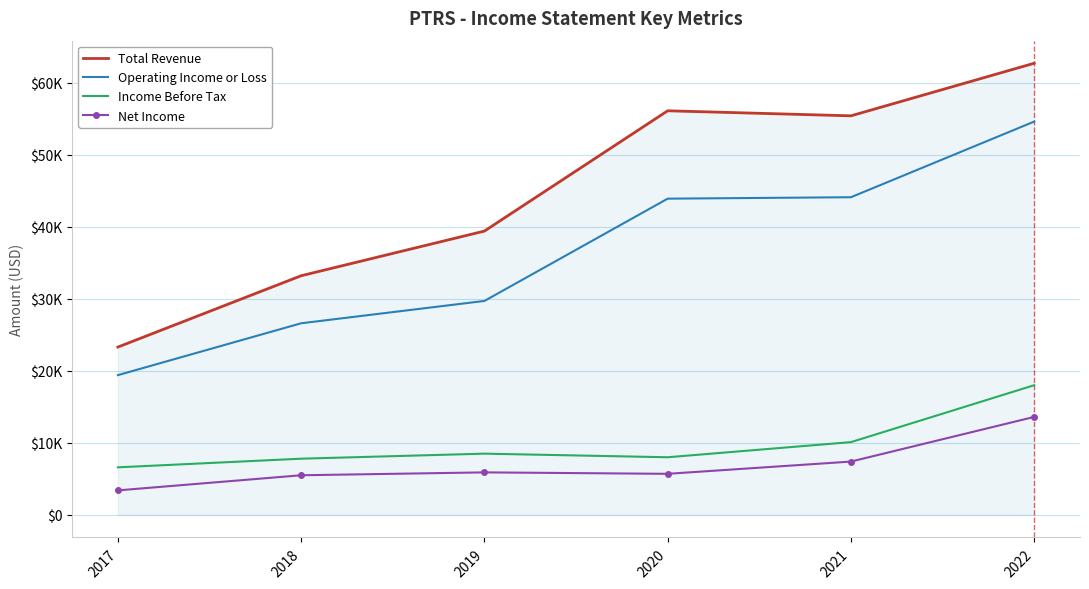

Where is the first local minimum for Income Before Tax?

2020